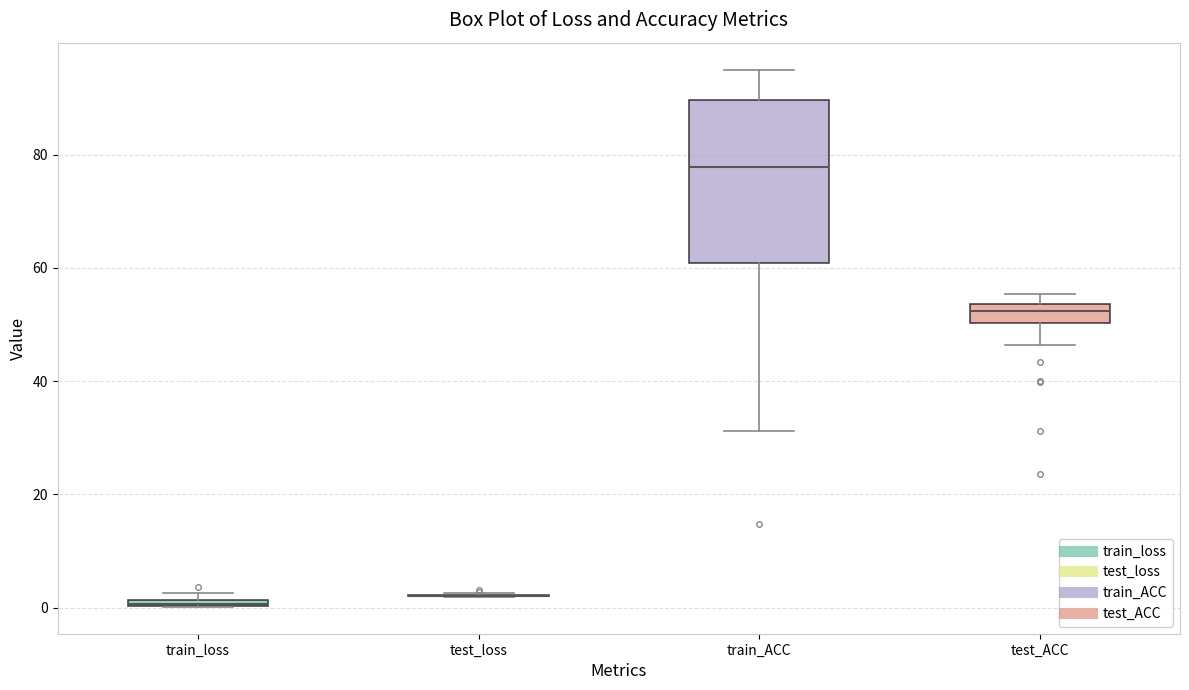

Where is the upper edge of the box for train_ACC on the y-axis? The values are not printed on the chart, so give them approximately, as read against the axis.

90